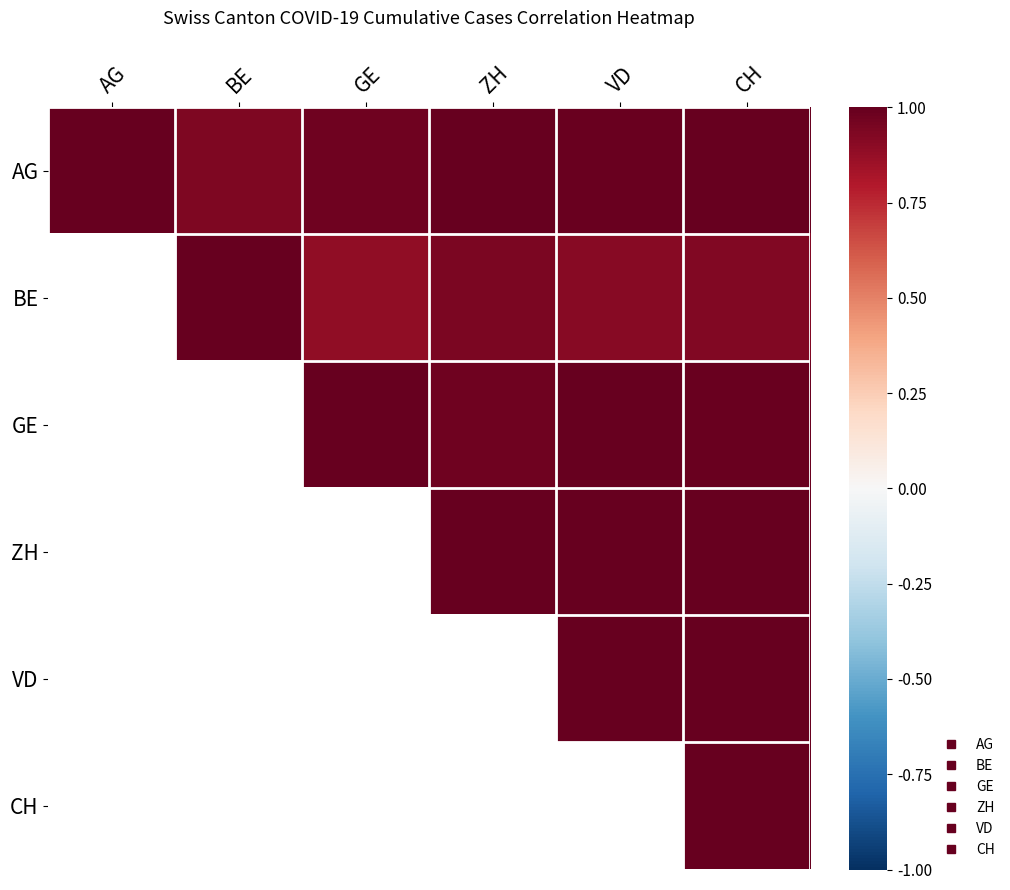

How many values in the BE series exceed 0?

5